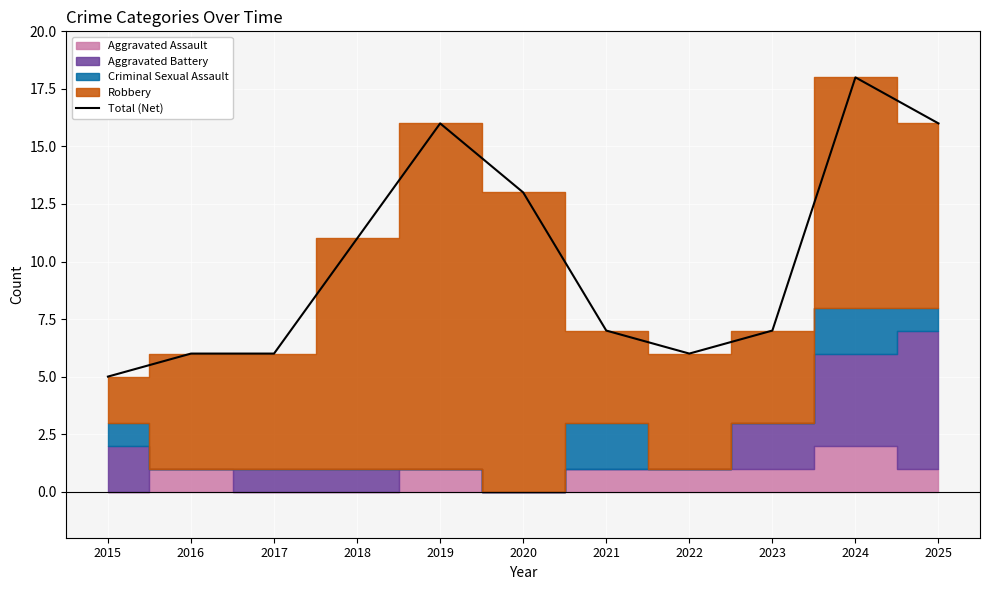

List the labels in order of value, largest first.

2024, 2019, 2025, 2020, 2018, 2021, 2023, 2016, 2017, 2022, 2015